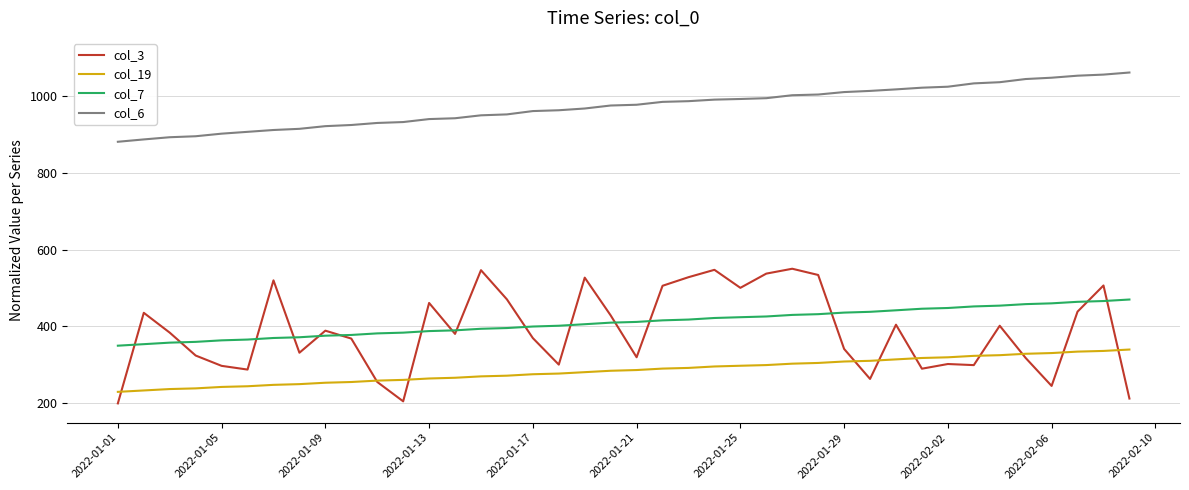

Which series has the largest range (max minus min)?

col_3